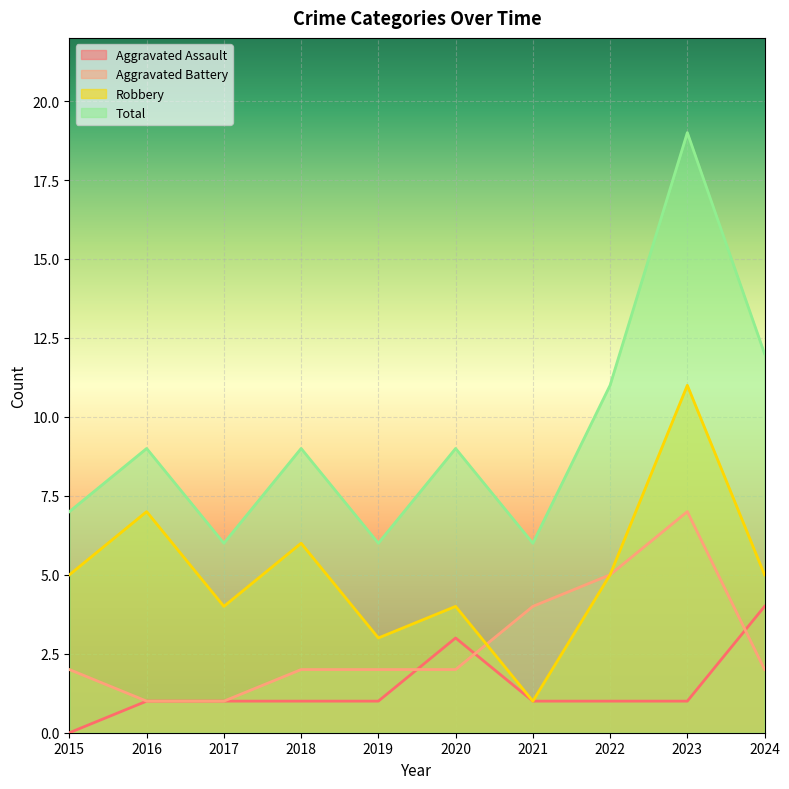

Which series changed the most between 2017 and 2021?

Aggravated Battery